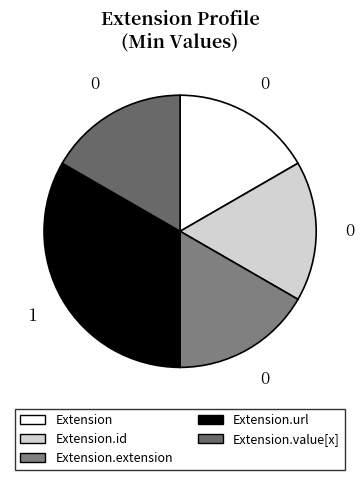

Between Extension and Extension.url, which is larger?

Extension.url